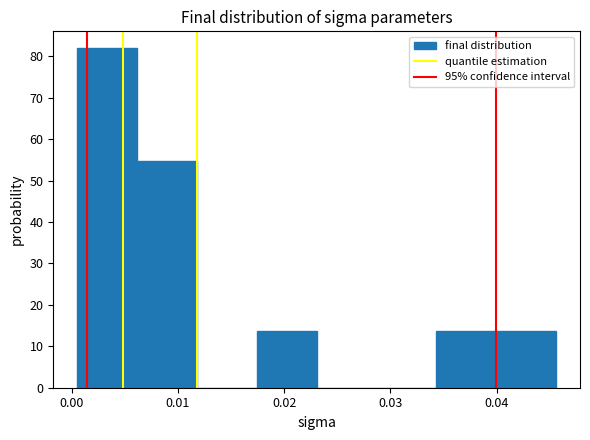

Over which range of the x-axis is the bar tallest?

0.001 to 0.006